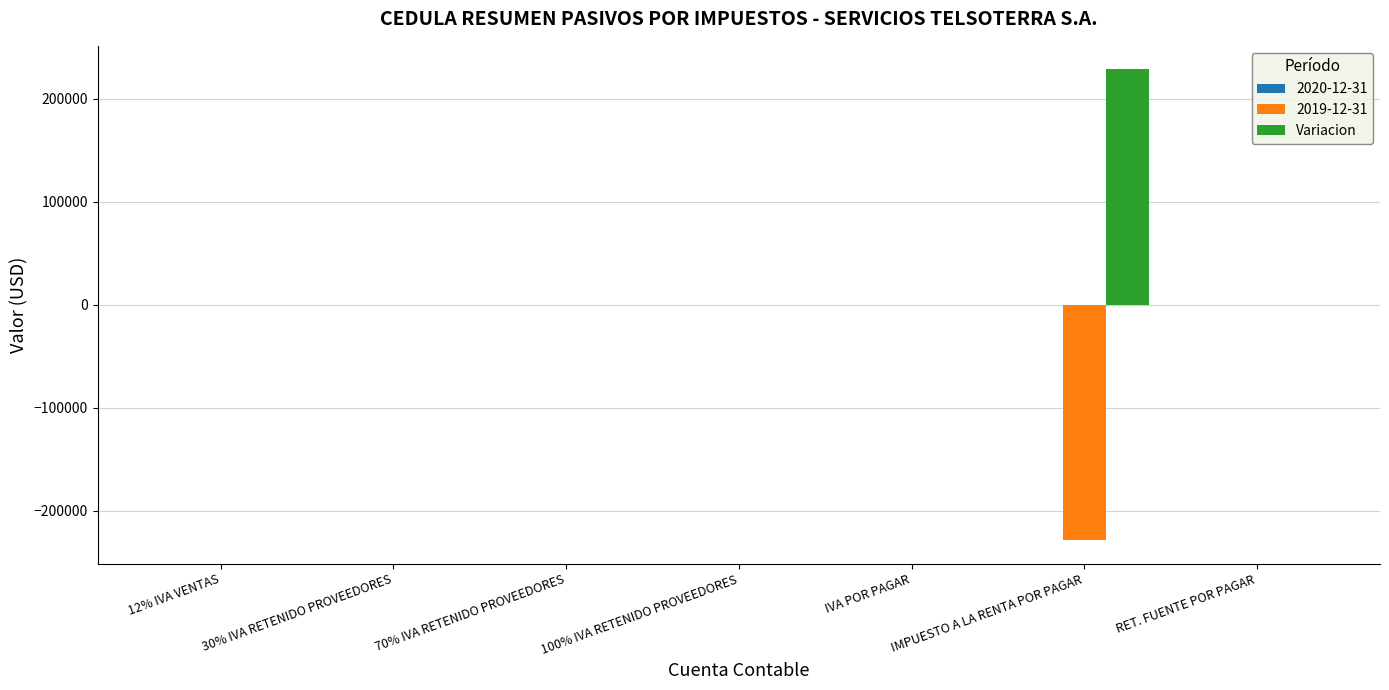

The value of 2019-12-31 at IMPUESTO A LA RENTA POR PAGAR is -228468.4. True or false?

True